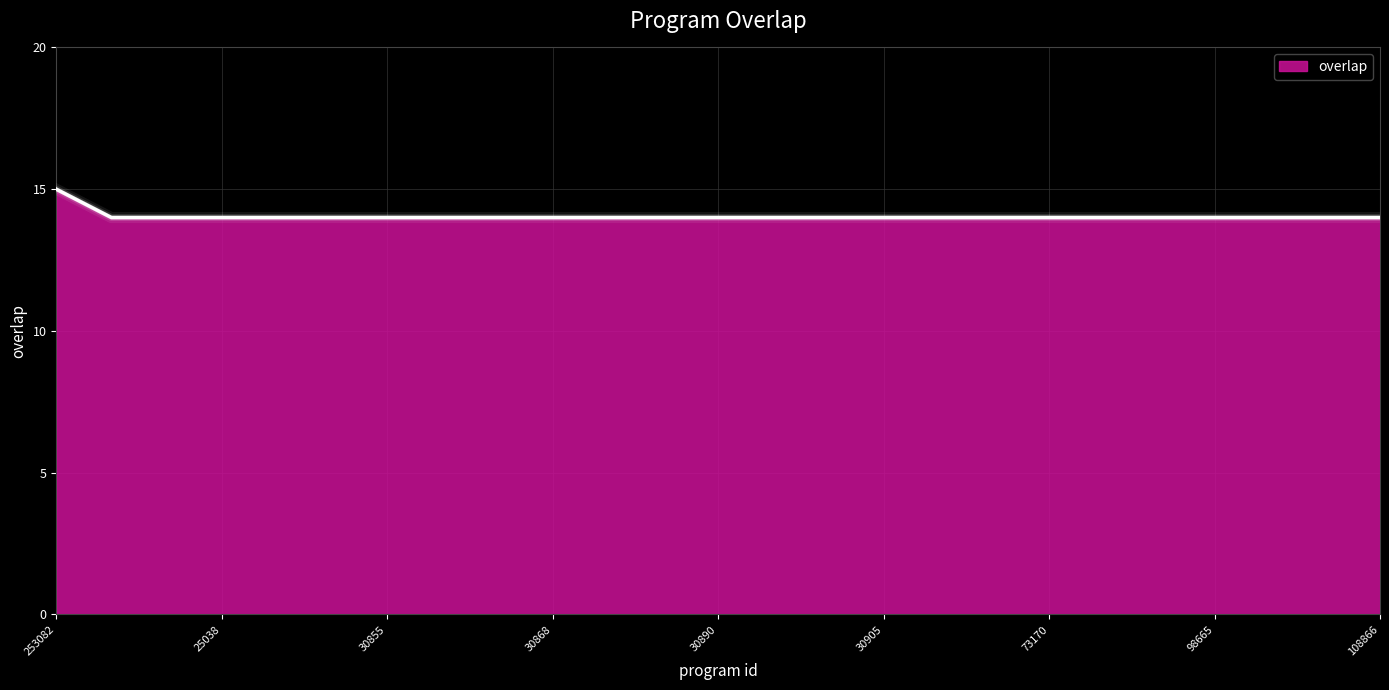

What is the minimum value shown in the chart?

14